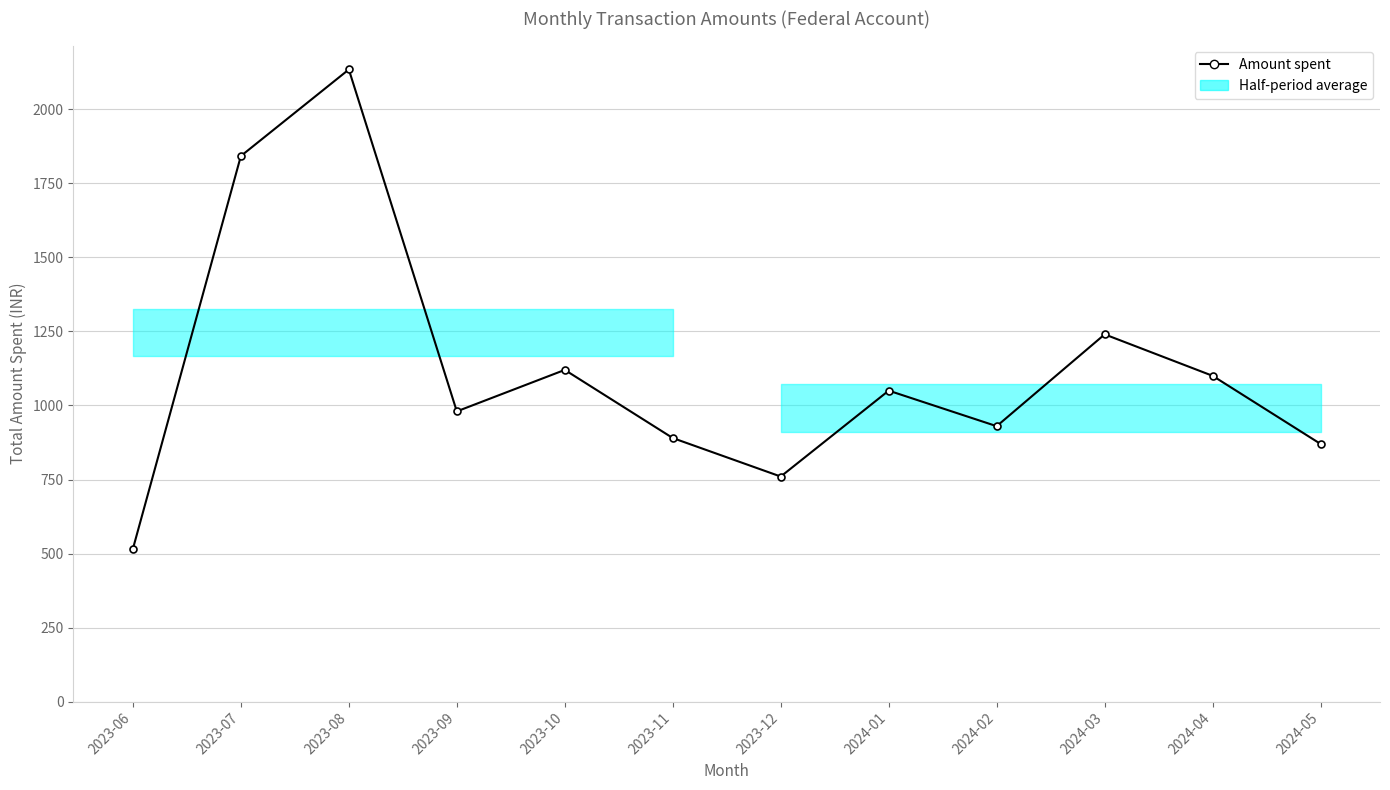

What is the value of the 7th point from the left?

760.0